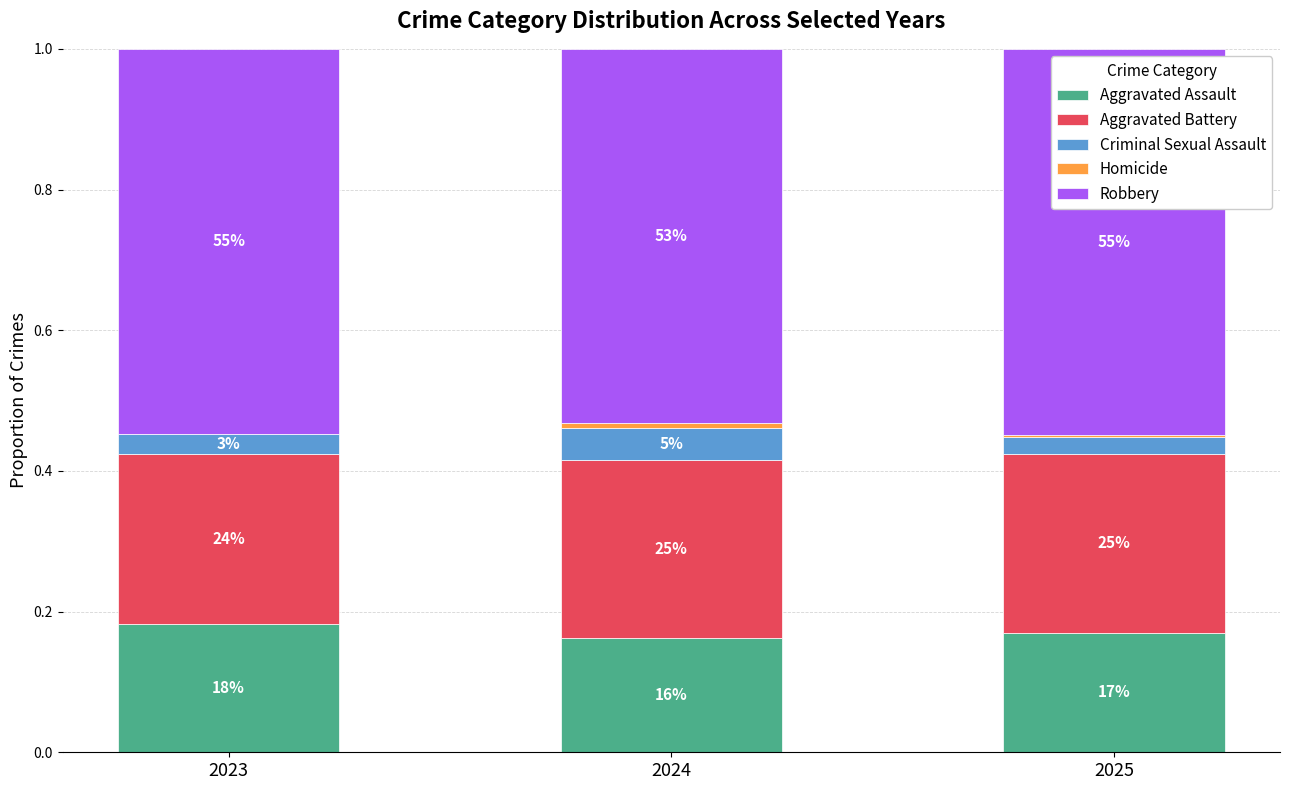

Are the bars grouped side by side (vs. stacked)?

No